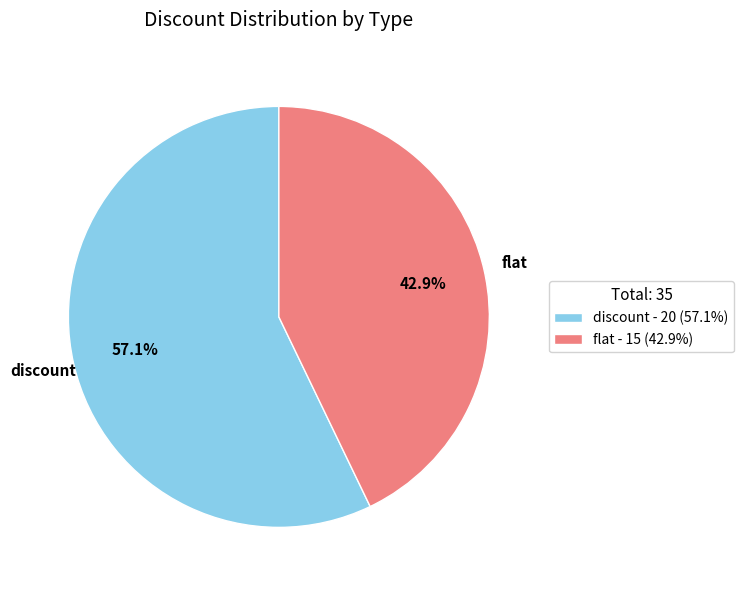

What percentage is the discount slice, to the nearest percent?

57%